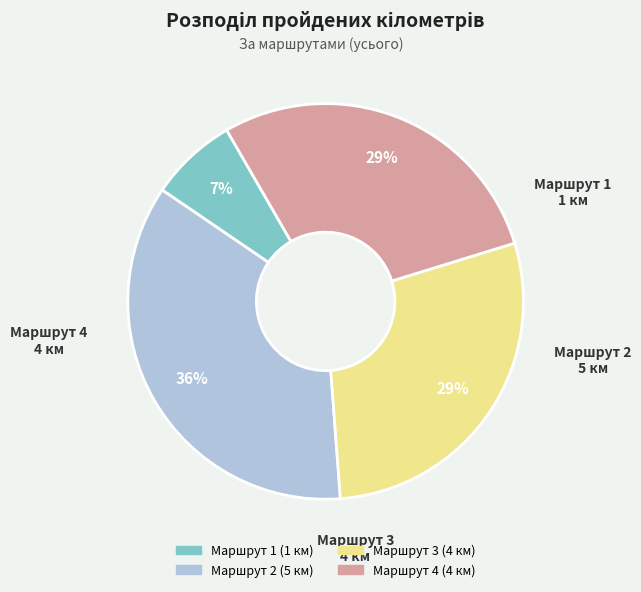

Which has a higher value, Маршрут 2 or Маршрут 3?

Маршрут 2